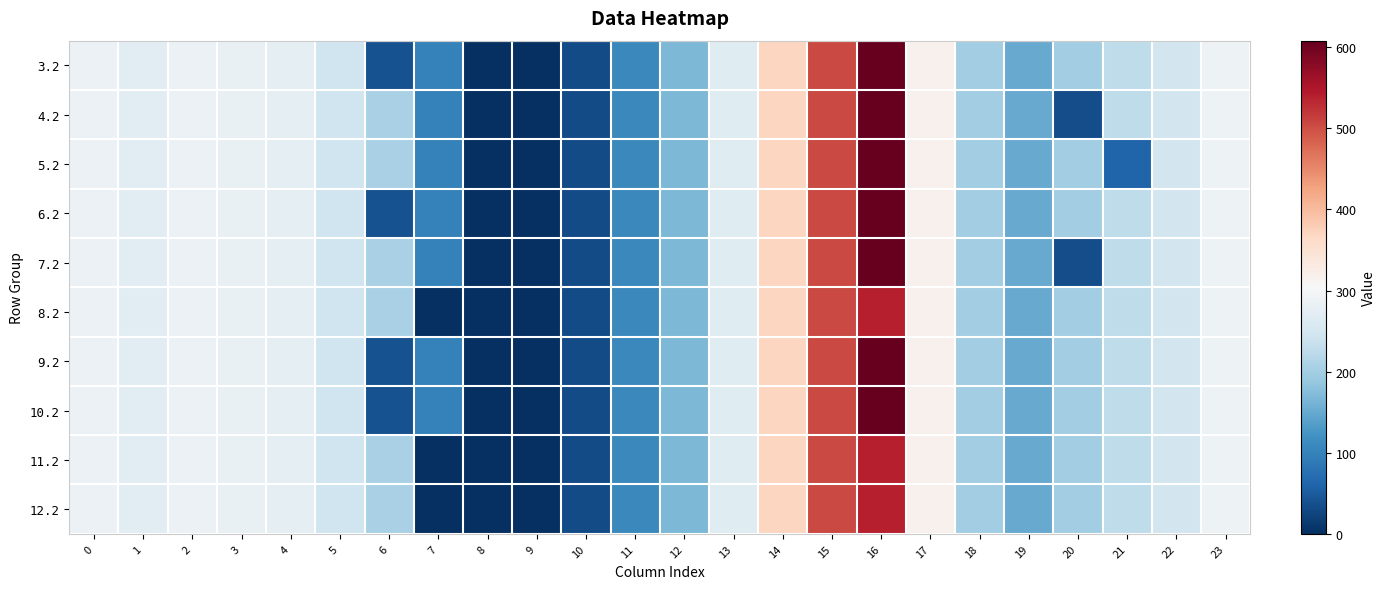

What is the total value across all series at 15?

5052.3